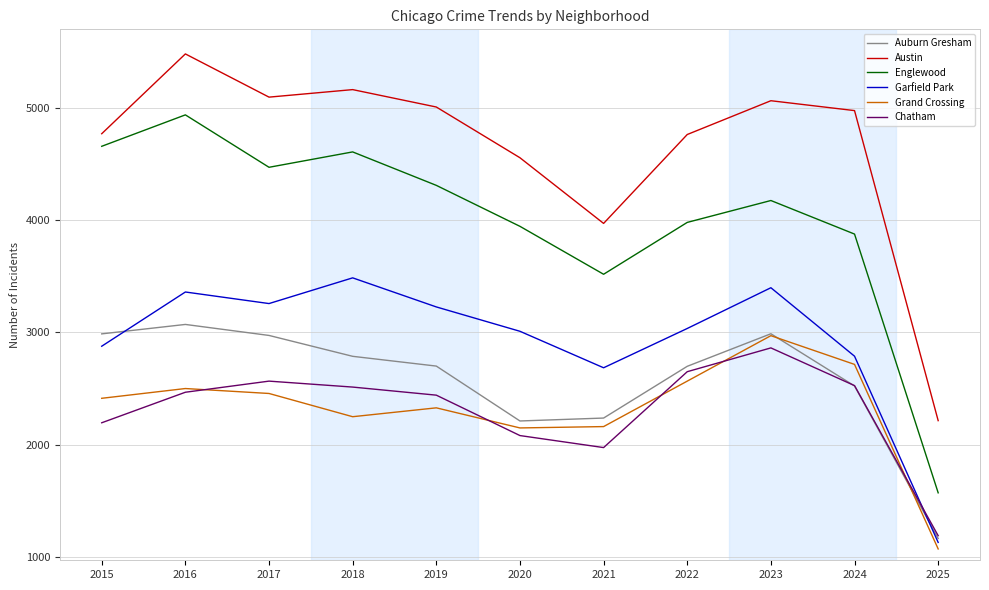

True or false: Auburn Gresham has more than 1 points higher than both neighbors.

True